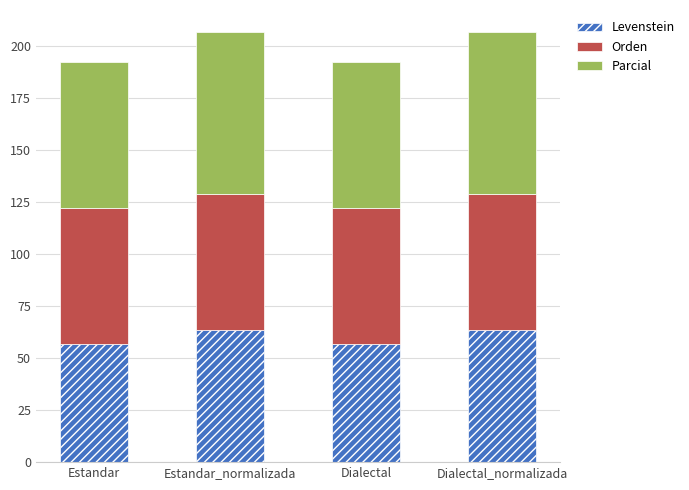

How many series are shown in this chart?

3